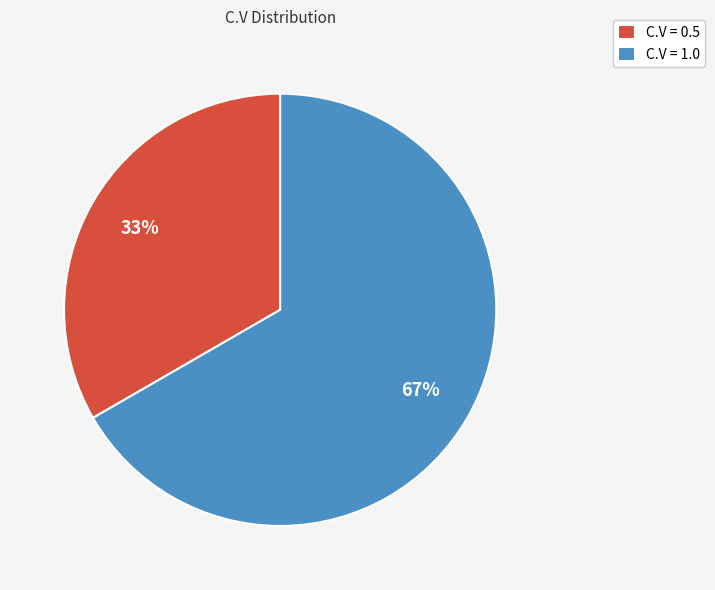

Combined, do C.V = 1.0 and C.V = 0.5 account for over 50%?

Yes